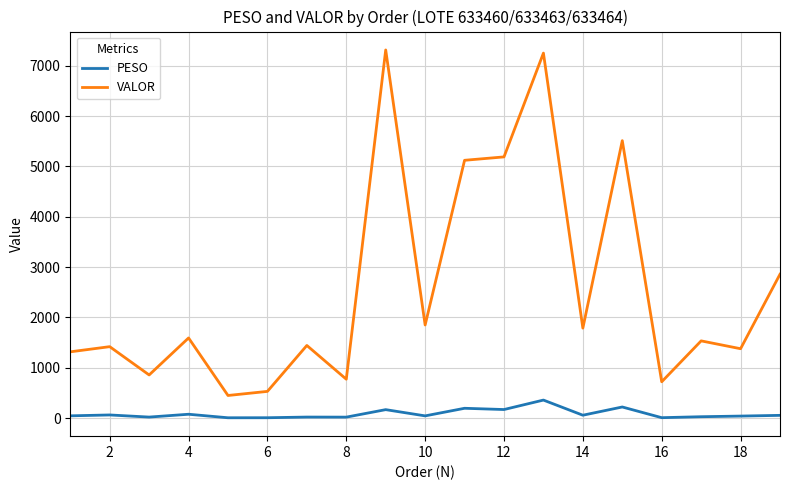

Which series has the largest total across all categories?

VALOR